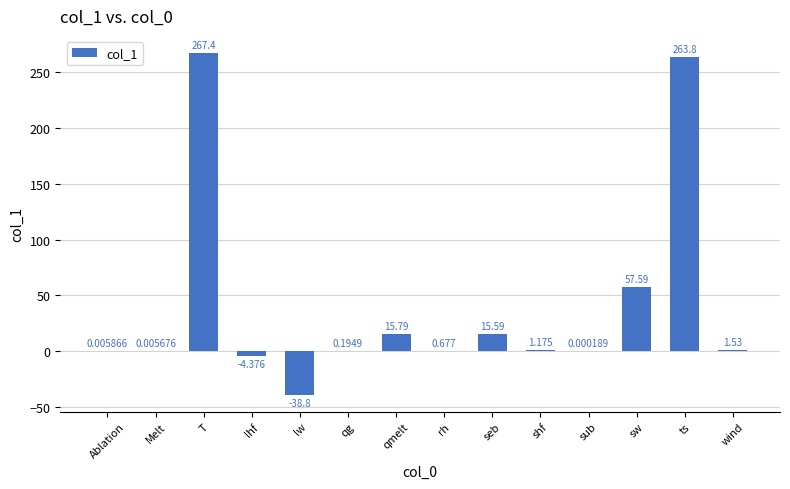

Does the chart contain stacked bars?

No